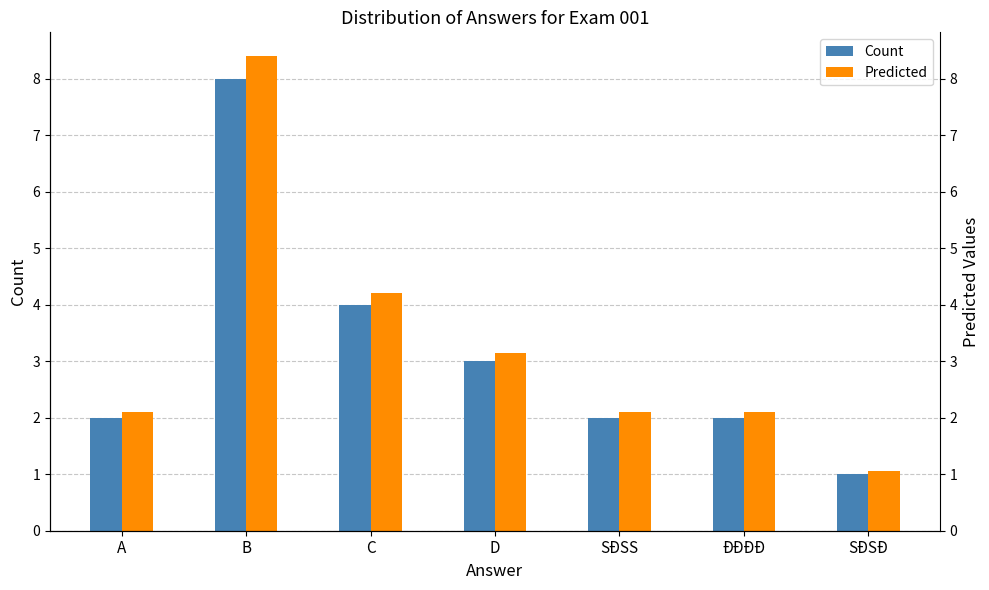

Rank the series by their average value, from highest to lowest.

Predicted, Count